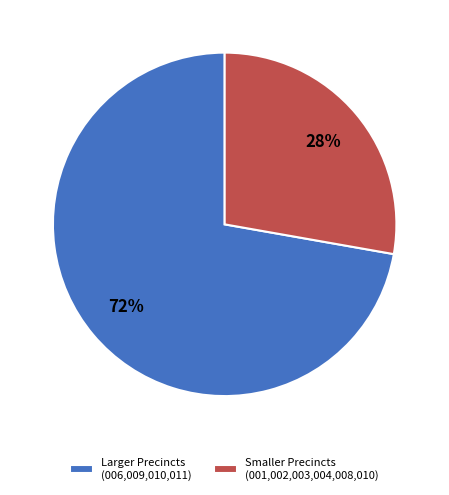

What is the ratio of the value at Smaller Precincts (001,002,003,004,008,010) to the value at Larger Precincts (006,009,010,011)?

0.4